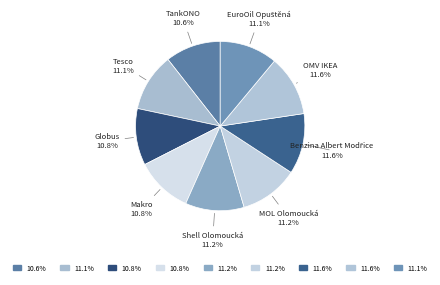

How many segments does this pie chart have?

9